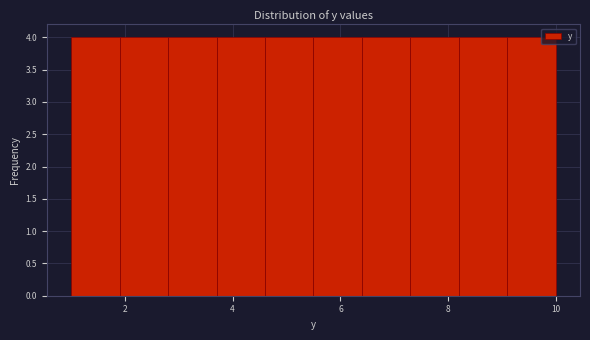

Reading left to right, transcribe this chart: for each bar, give the range it covers on the x-axis and its height. Neither the bar edges nor the heights are printed on the chart, so give them approximately, as read against the axes.

1.0 to 1.9: 4
1.9 to 2.8: 4
2.8 to 3.7: 4
3.7 to 4.6: 4
4.6 to 5.5: 4
5.5 to 6.4: 4
6.4 to 7.3: 4
7.3 to 8.2: 4
8.2 to 9.1: 4
9.1 to 10.0: 4